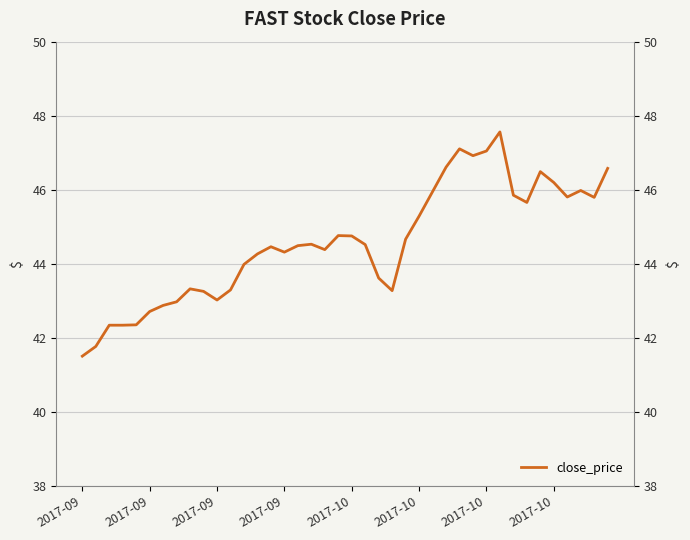

What is the value of the 36th point from the left?

46.2